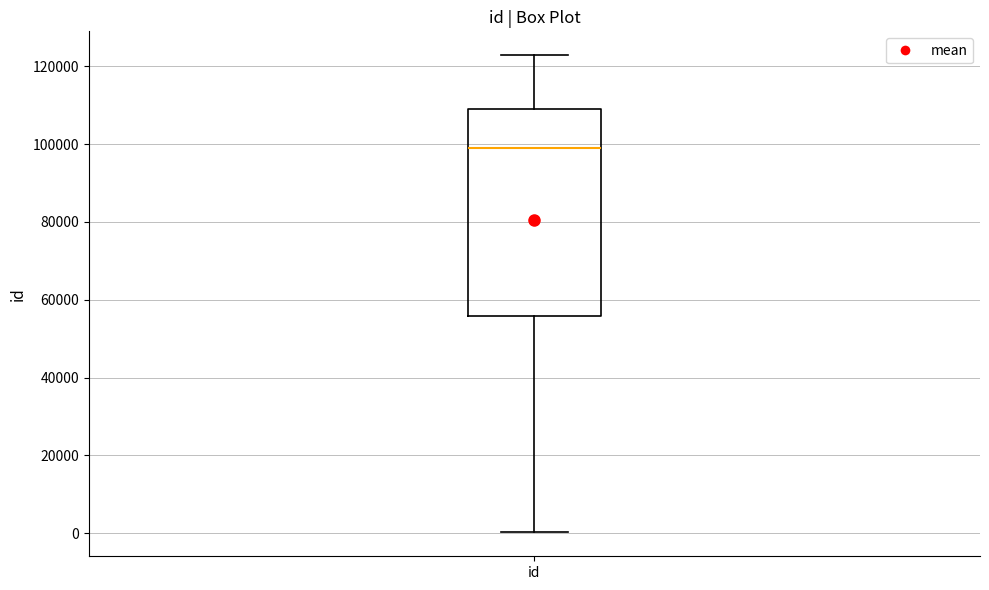

Read this box plot against the y-axis: the position of the median line, the range covered by the box, and the ends of both whiskers. The values are not printed on the chart, so give them approximately, as read against the axis.

median 98000, box 56000 to 110000, whiskers 0 to 122000